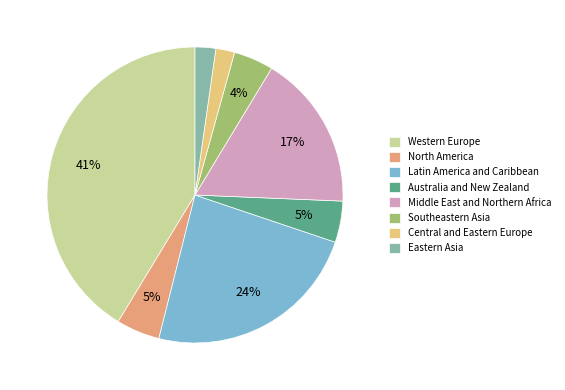

Count the number of slices in the pie.

8